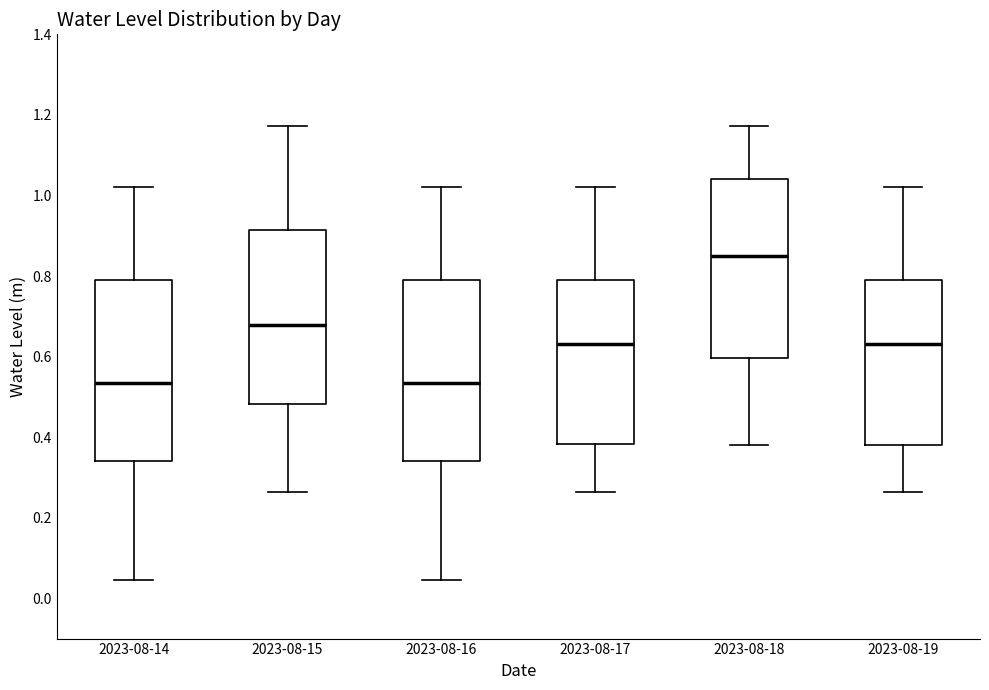

Reading left to right, read every box against the y-axis: the position of its median line, the range the box covers, and the ends of its whiskers. The values are not printed on the chart, so give them approximately, as read against the axis.

2023-08-14: median 0.54, box 0.34 to 0.78, whiskers 0.04 to 1.02
2023-08-15: median 0.68, box 0.48 to 0.92, whiskers 0.26 to 1.18
2023-08-16: median 0.54, box 0.34 to 0.80, whiskers 0.04 to 1.02
2023-08-17: median 0.64, box 0.38 to 0.78, whiskers 0.26 to 1.02
2023-08-18: median 0.84, box 0.60 to 1.04, whiskers 0.38 to 1.18
2023-08-19: median 0.64, box 0.38 to 0.78, whiskers 0.26 to 1.02